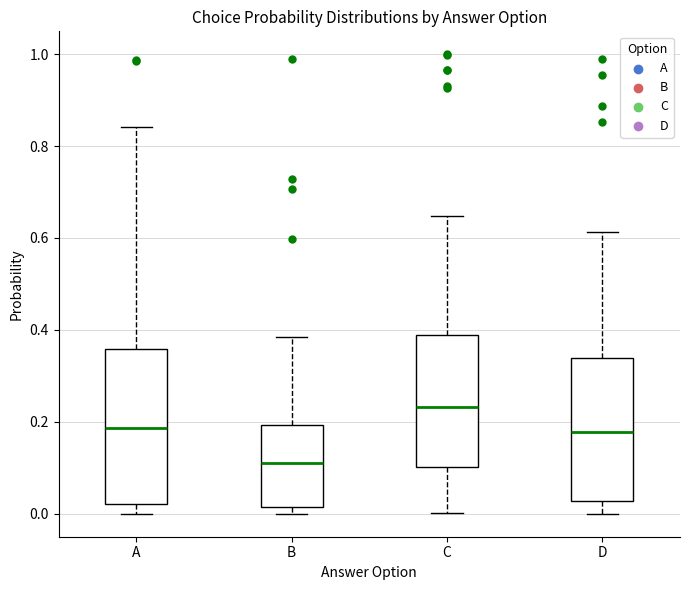

Where does the lower whisker of the box for D end on the y-axis? The values are not printed on the chart, so give them approximately, as read against the axis.

0.00